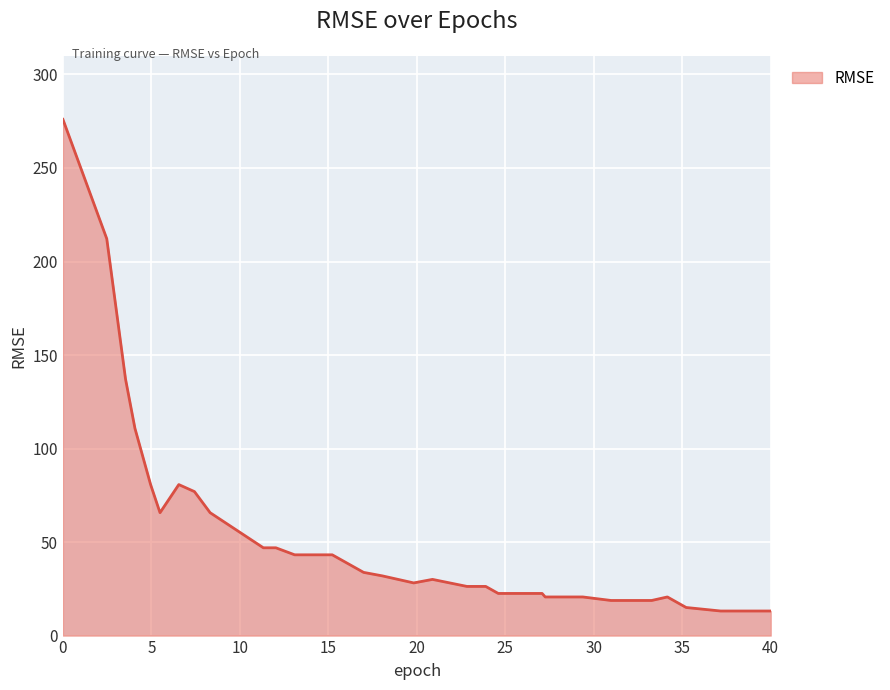

What is the smallest value displayed?

13.1